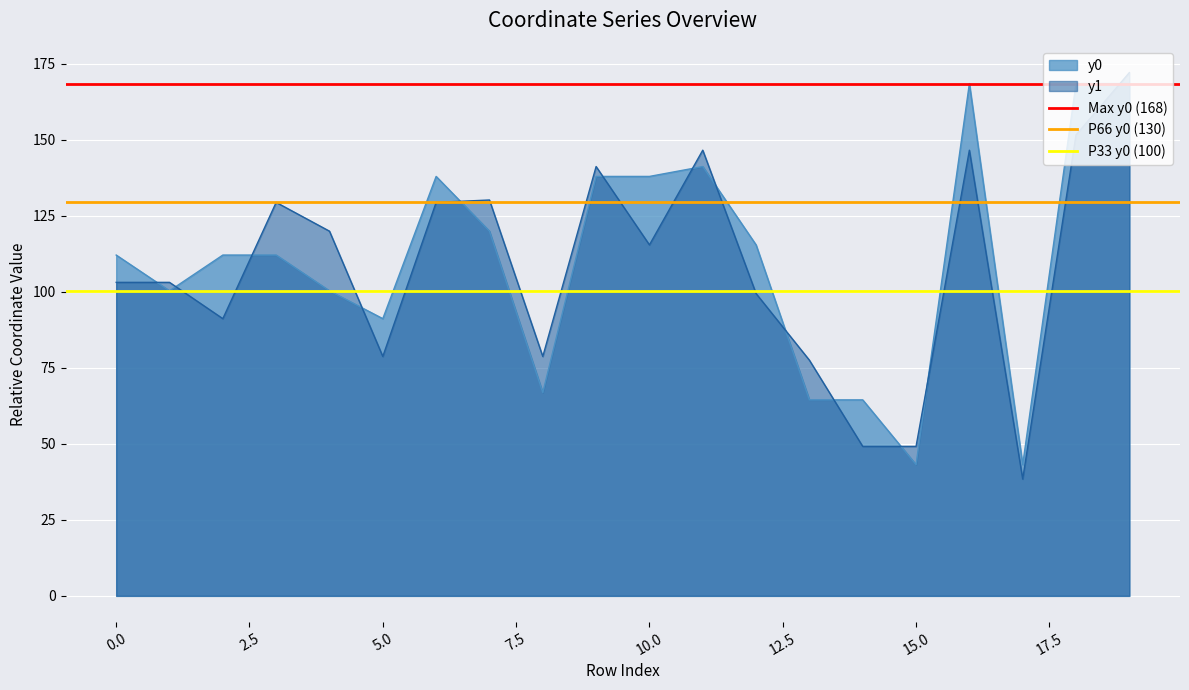

What is the minimum value for y0?

43.1